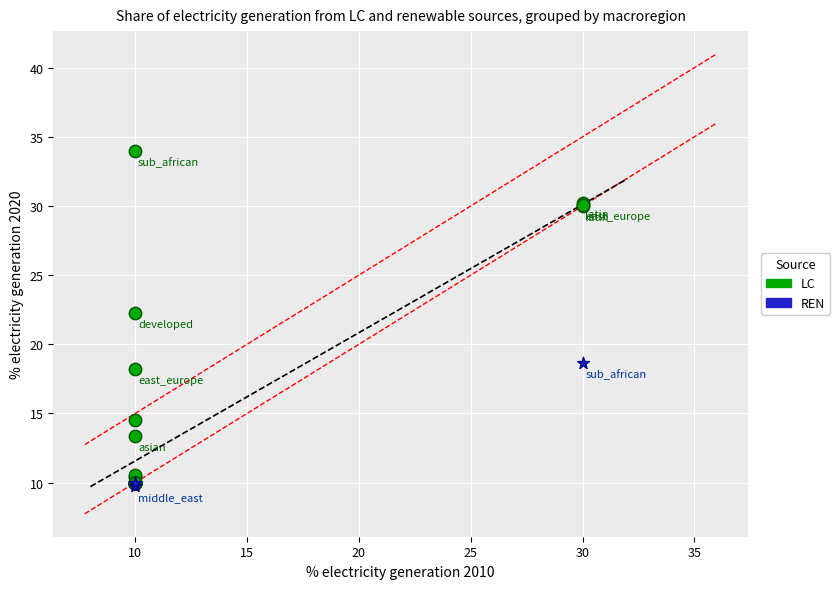

Which series contains the highest Y value?

LC